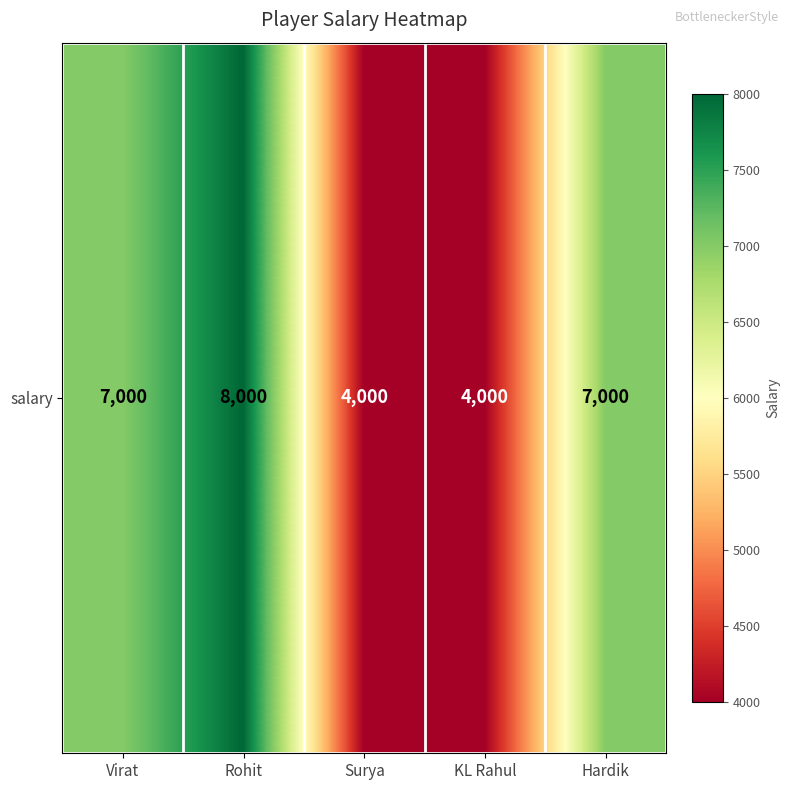

Reading left to right, list all the values displayed in this chart.

Virat=7000	Rohit=8000	Surya=4000	KL Rahul=4000	Hardik=7000